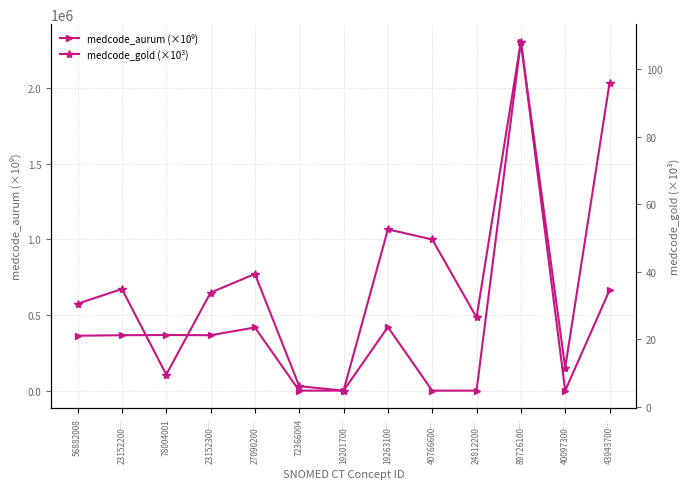

Which series has the largest range (max minus min)?

medcode_aurum (×10⁹)